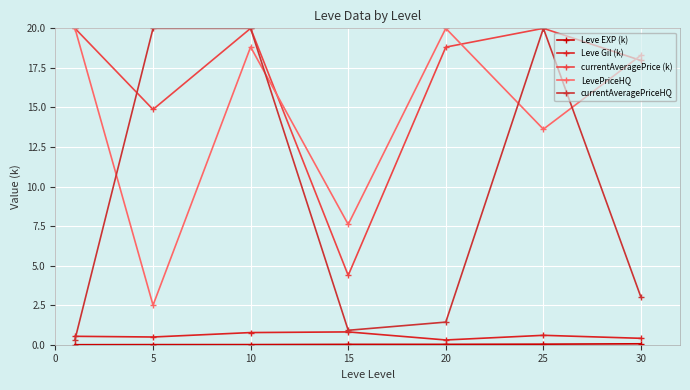

True or false: Leve EXP (k) has more than 0 interior local peaks.

False